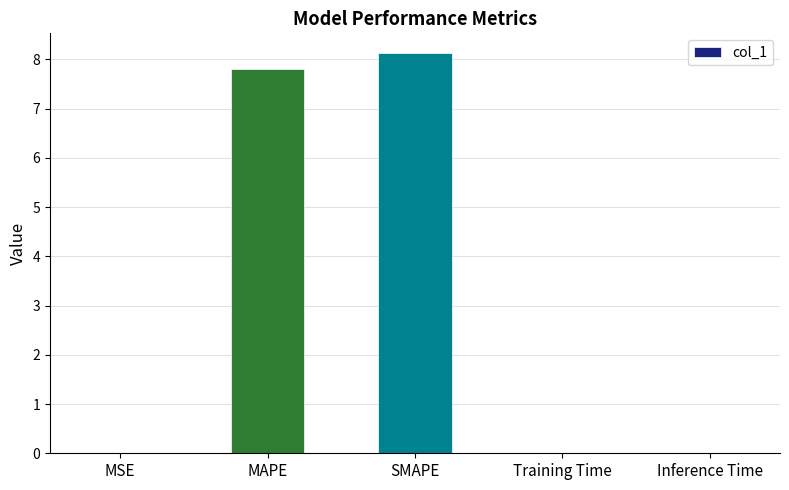

What is the change in value from MAPE to SMAPE?

+0.3